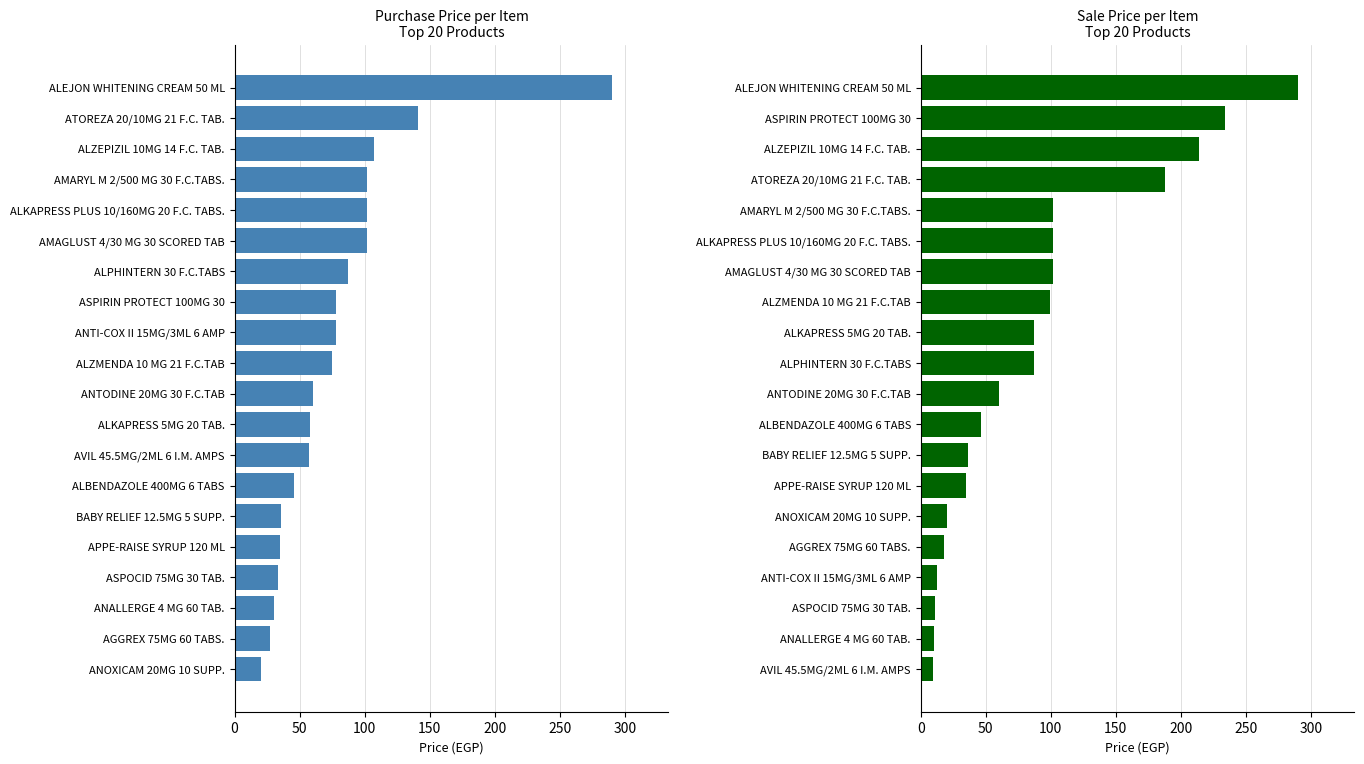

How many bars are there in total?

40